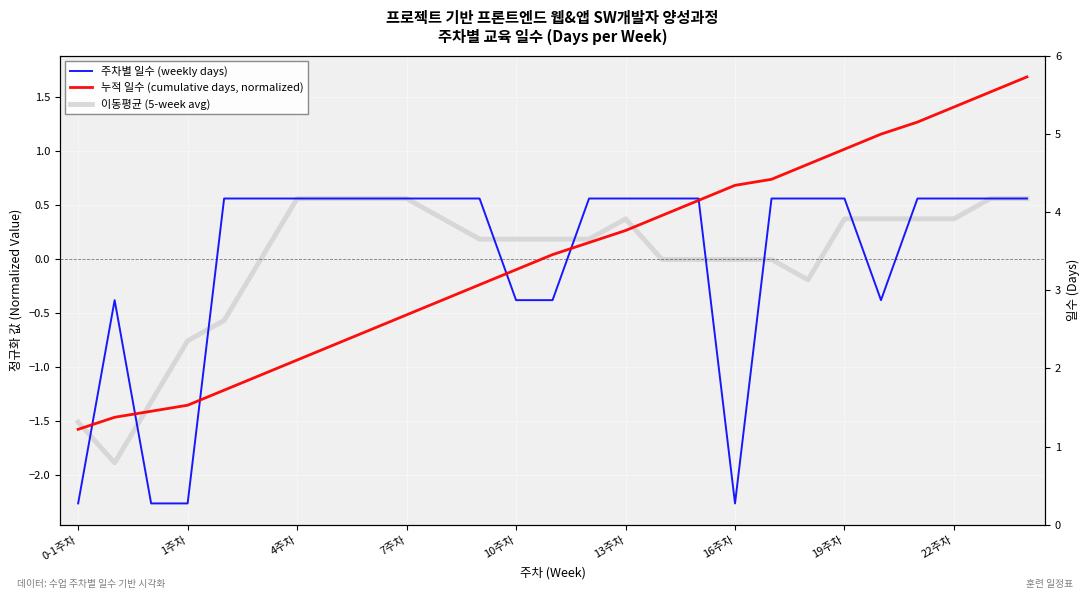

Between 10주차 and 19, which series saw the biggest shift?

누적 일수 (cumulative days, normalized)